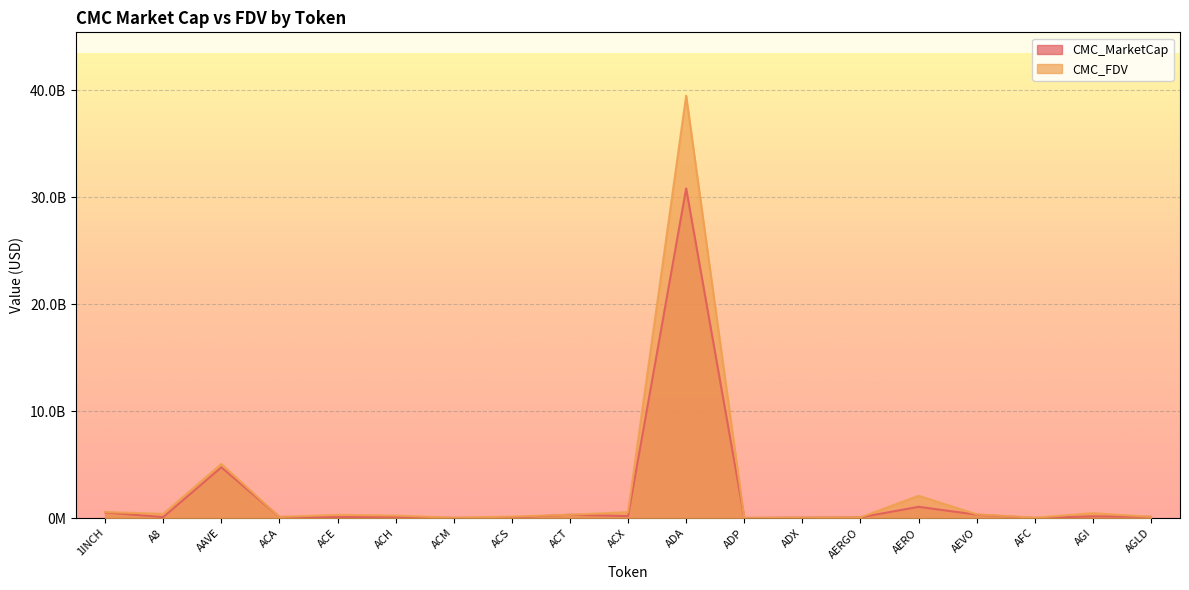

Where is the first local maximum for CMC_MarketCap?

AAVE